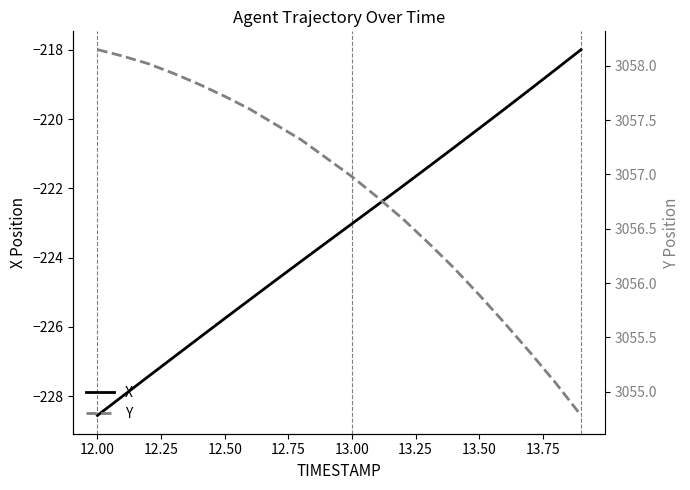

What is the highest value of the X series?

-218.0